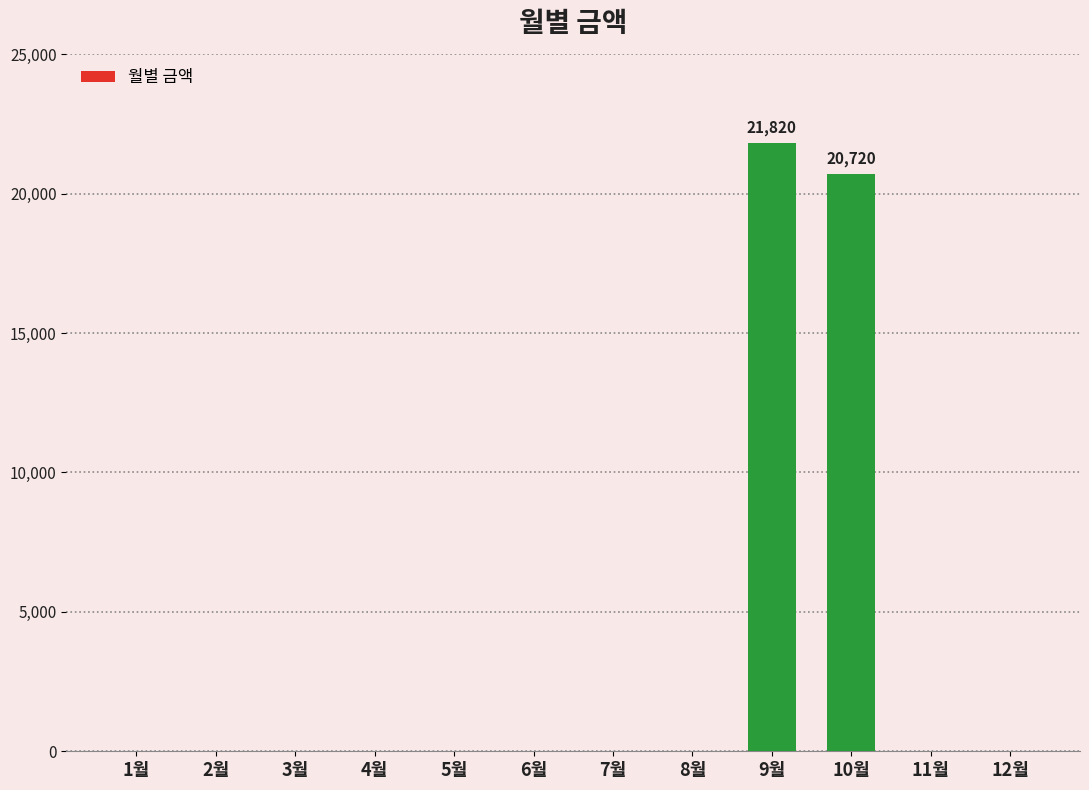

Between 9월 and 12월, which is larger?

9월